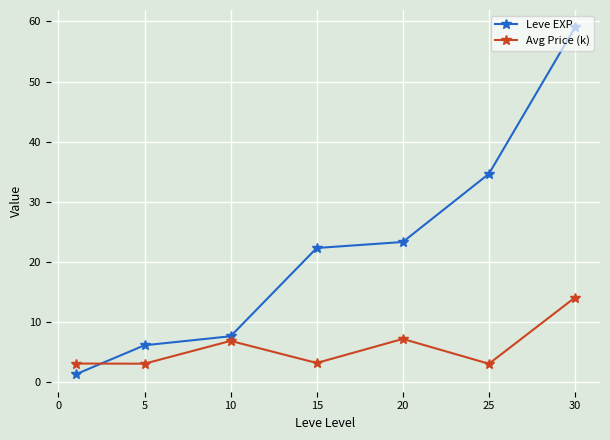

What is the value of the Avg Price (k) point at the 6th from the left?

3.1